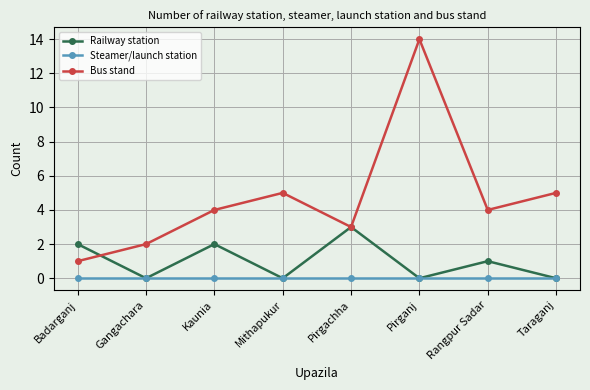

At which label does Bus stand reach its peak?

Pirganj